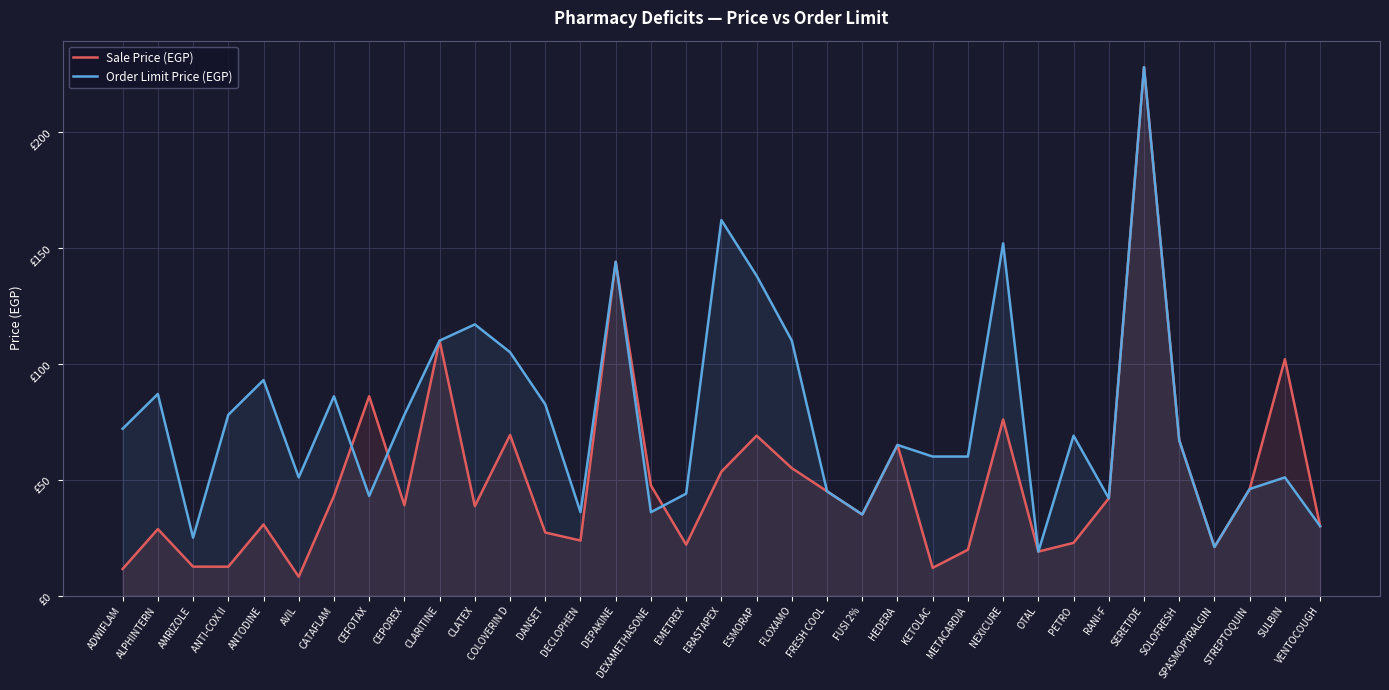

What is the greatest value displayed?

228.0